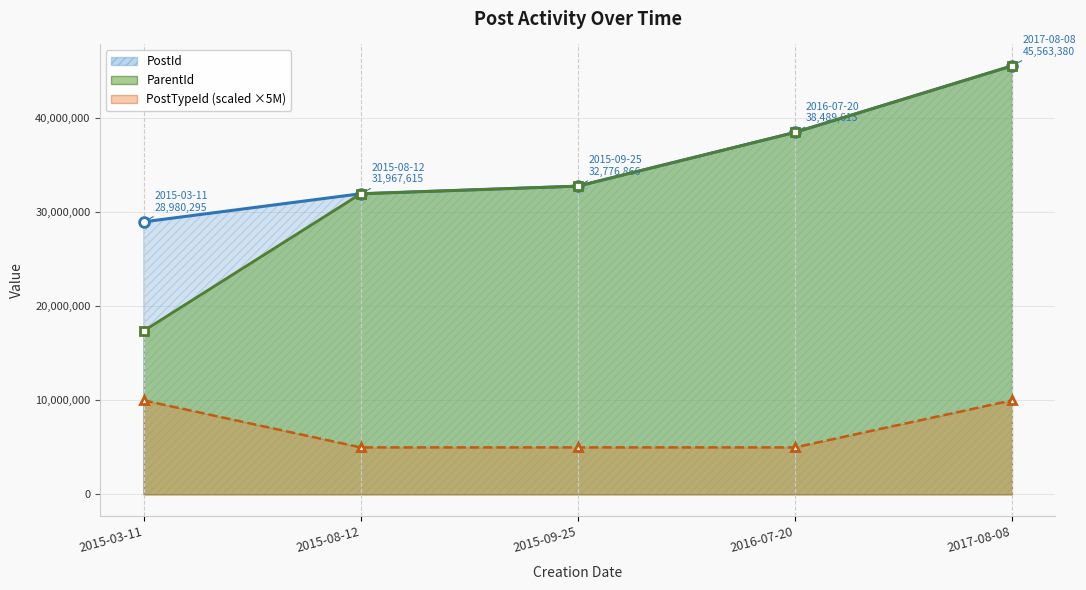

What is the label of the 5th point from the right?

2015-03-11